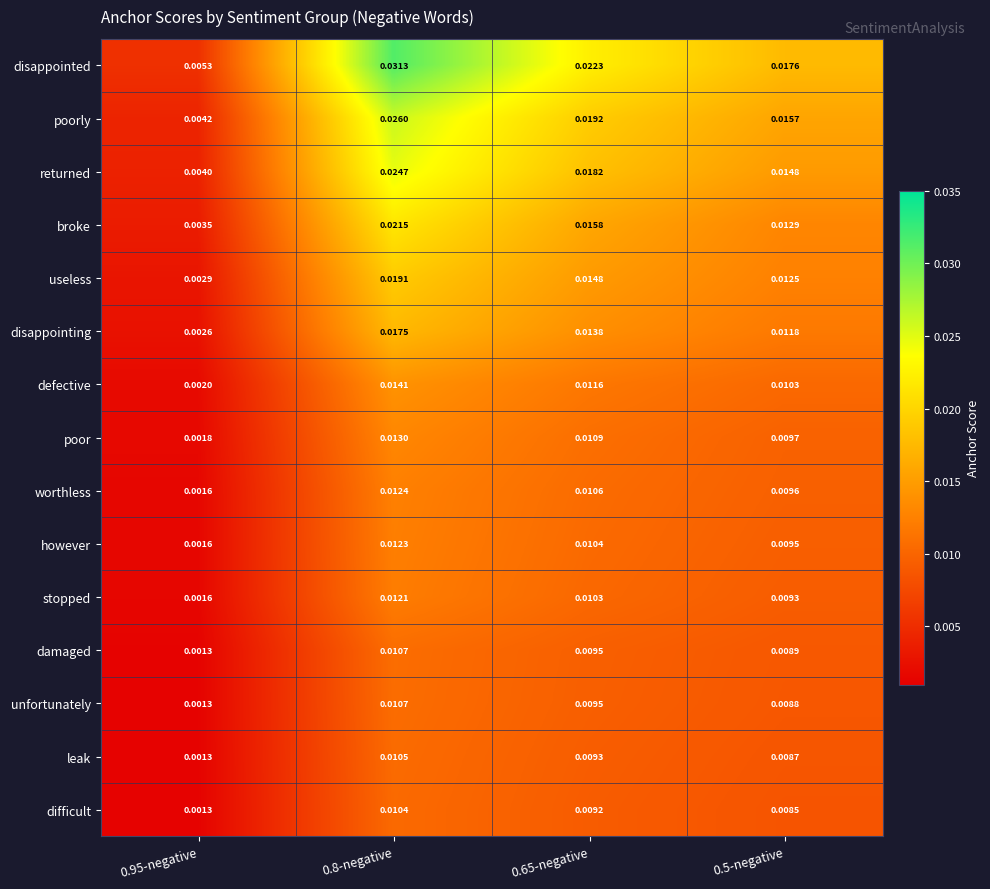

At 0.5-negative, list the series in order from smallest to largest.

difficult, leak, unfortunately, damaged, stopped, however, worthless, poor, defective, disappointing, useless, broke, returned, poorly, disappointed